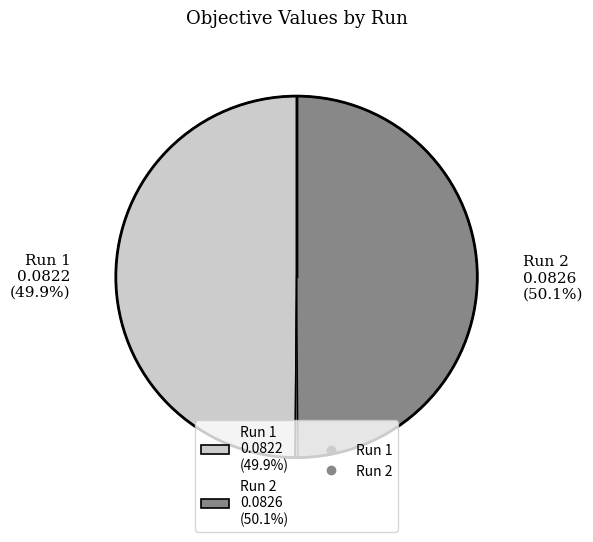

Is there a majority slice in this chart?

Yes